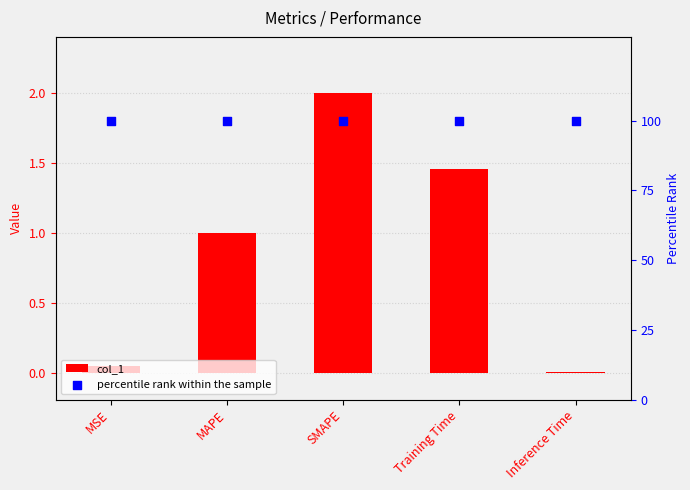

Which series reaches the maximum Y coordinate?

percentile rank